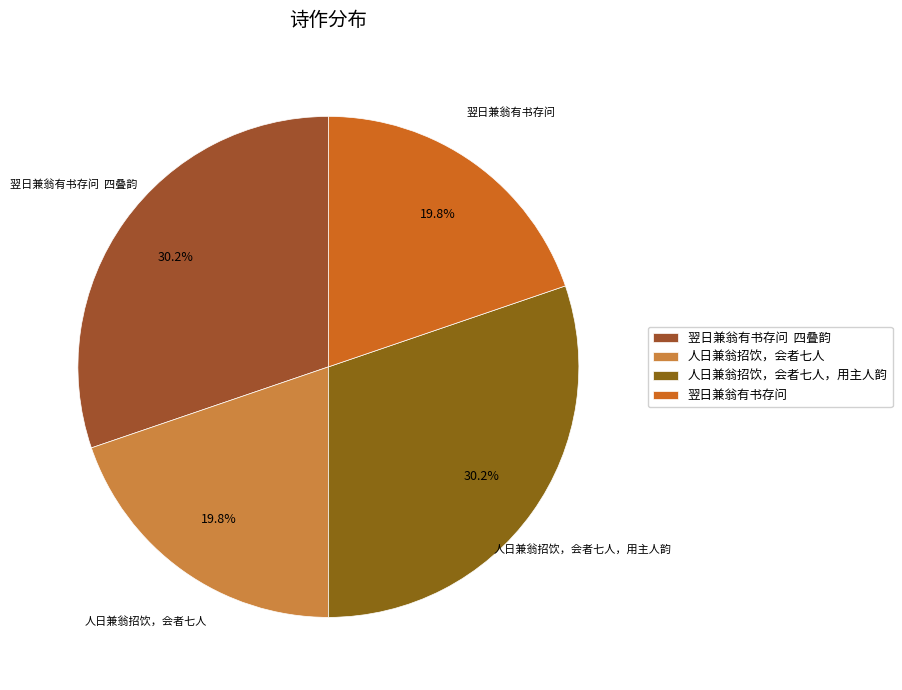

What is the ratio of the value at 人日兼翁招饮，会者七人，用主人韵 to the value at 翌日兼翁有书存问?

1.5